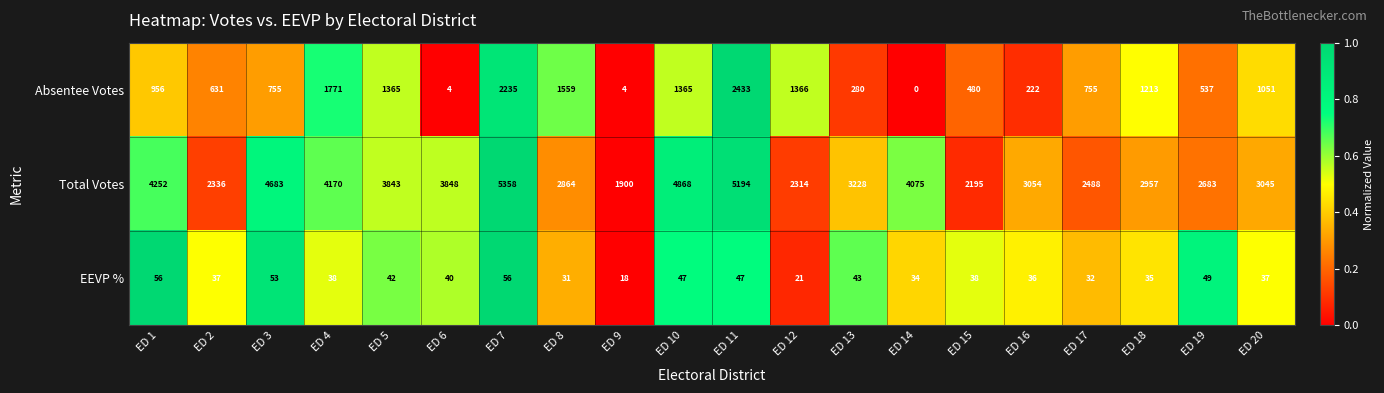

Rank the series by their average value, from highest to lowest.

Total Votes, Absentee Votes, EEVP %